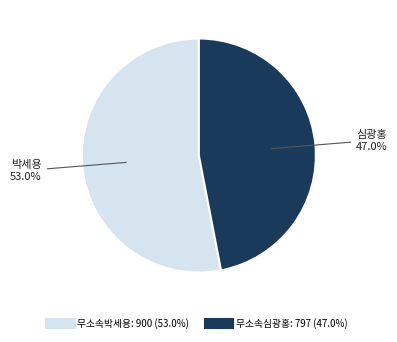

To the nearest percent, what is the combined percentage of 무소속심광홍 and 무소속박세용?

100%